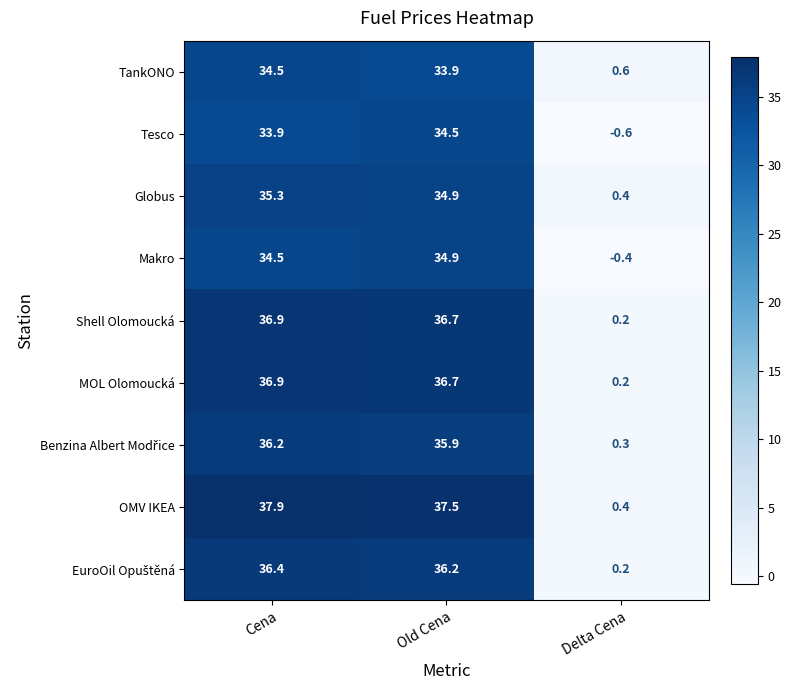

The Makro series shows 34.9 at Old Cena. True or false?

True